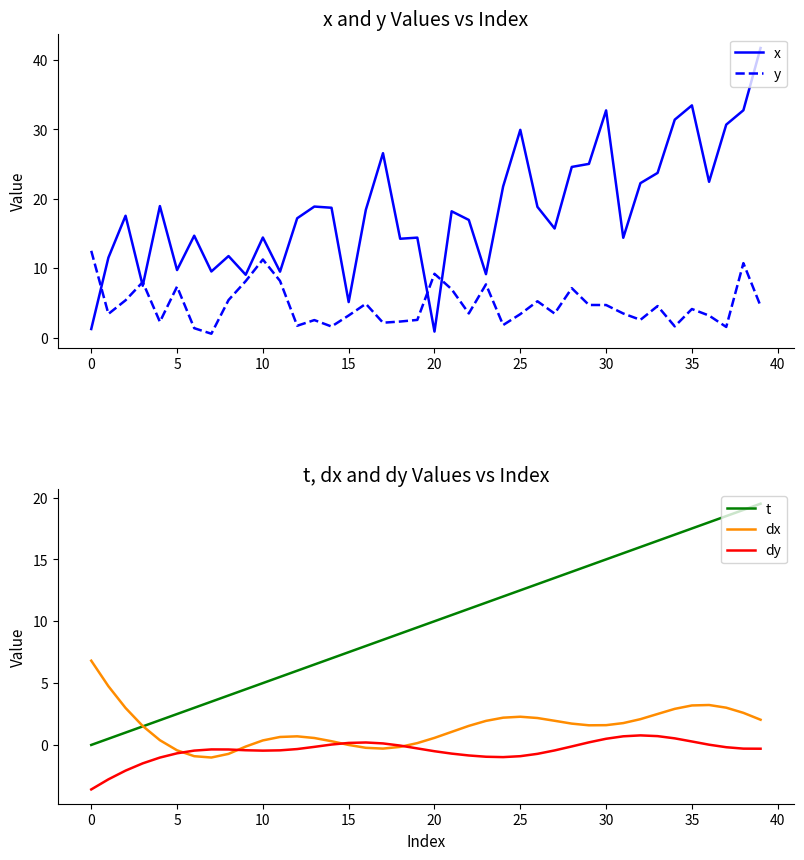

What is the value of the y point at the 15th from the left?

1.6